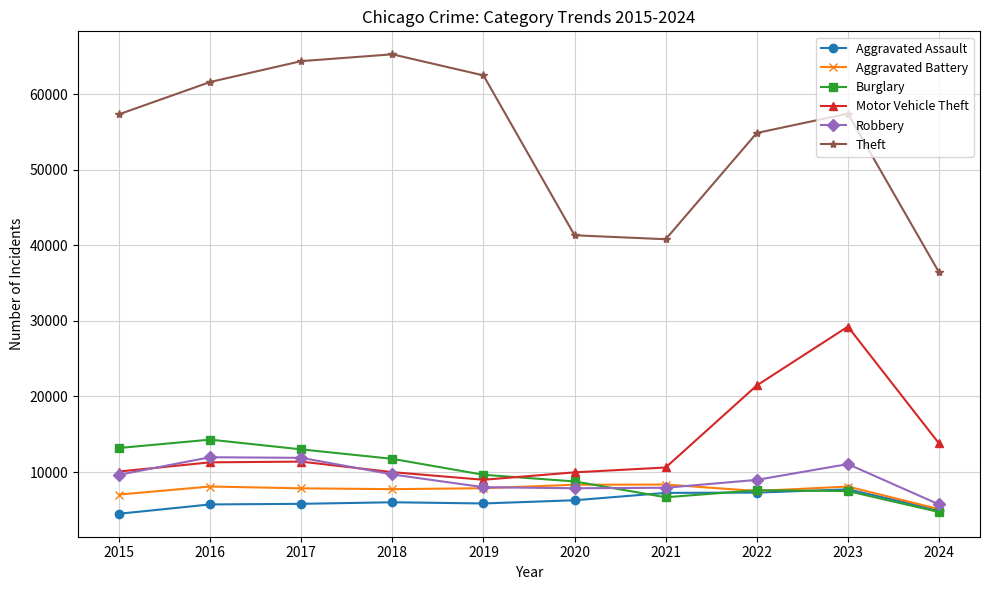

True or false: Aggravated Assault has more than 0 interior local peaks.

True